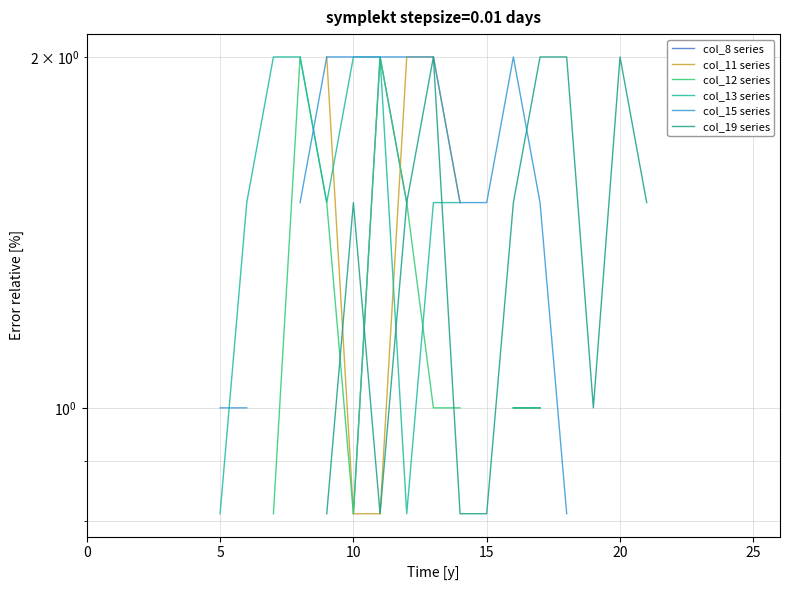

In col_15 series, how many points are higher than both neighbors (excluding endpoints)?

1